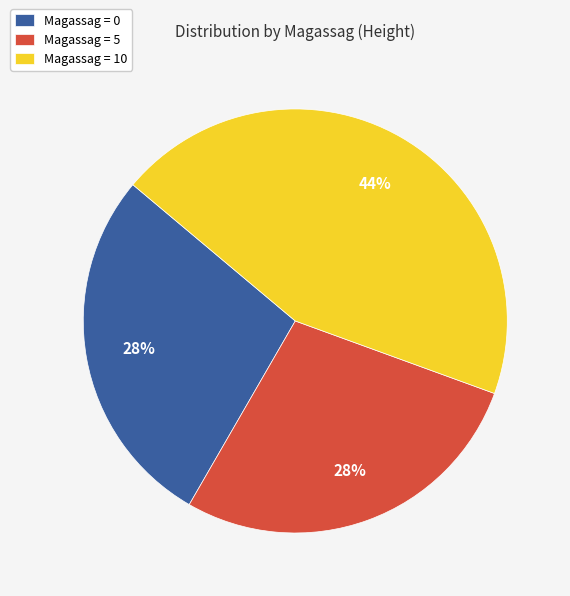

What percentage is the Magassag = 10 slice, to the nearest percent?

44%